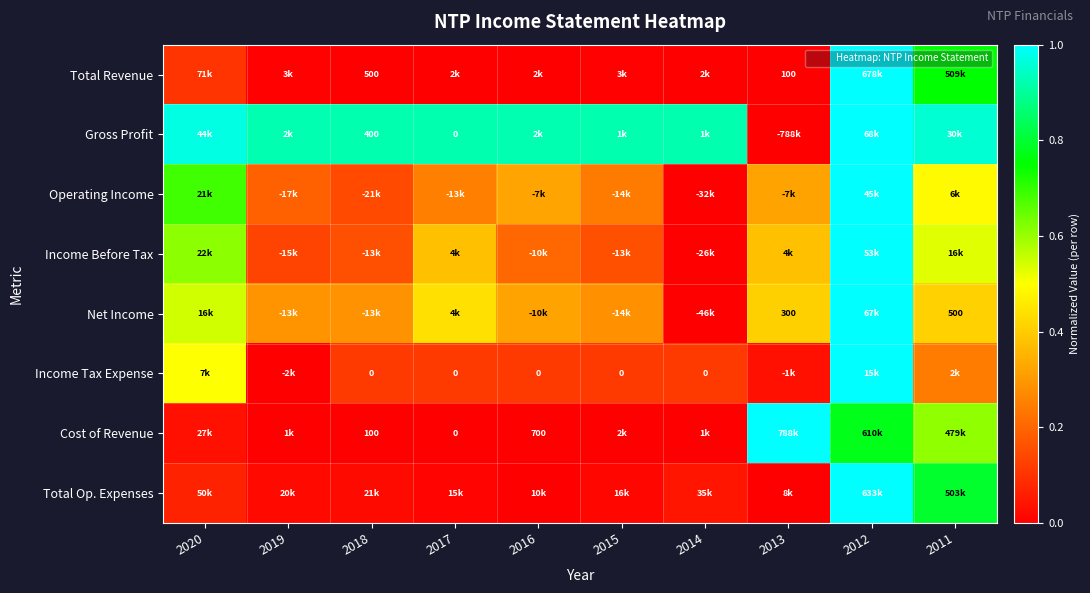

Between 2011 and 2017, which is larger?

2011